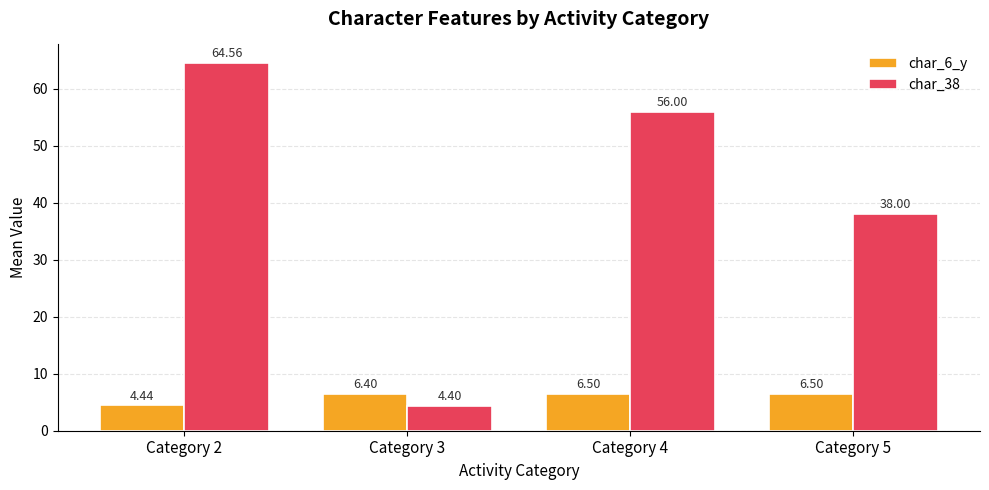

At which label does char_38 first exceed 56?

Category 2